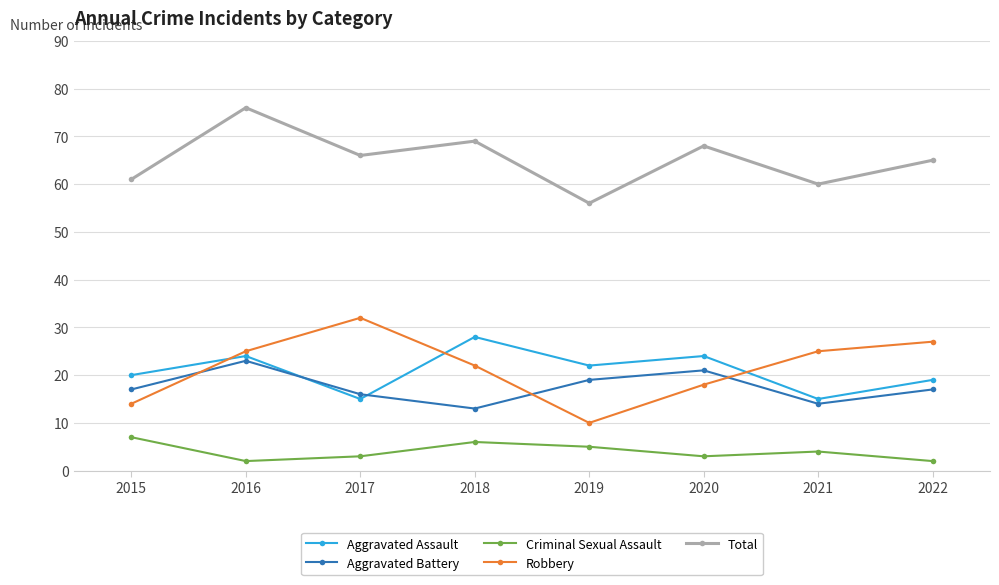

Reading left to right, list all the values displayed in this chart.

Aggravated Assault: 20	24	15	28	22	24	15	19
Aggravated Battery: 17	23	16	13	19	21	14	17
Criminal Sexual Assault: 7	2	3	6	5	3	4	2
Robbery: 14	25	32	22	10	18	25	27
Total: 61	76	66	69	56	68	60	65